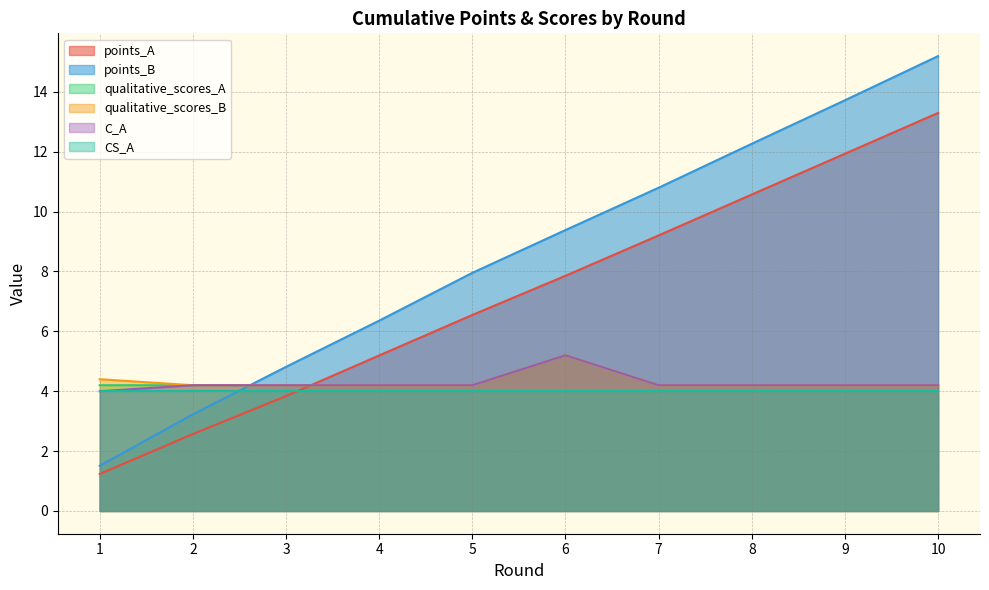

True or false: points_A has more than 1 interior local peaks.

False